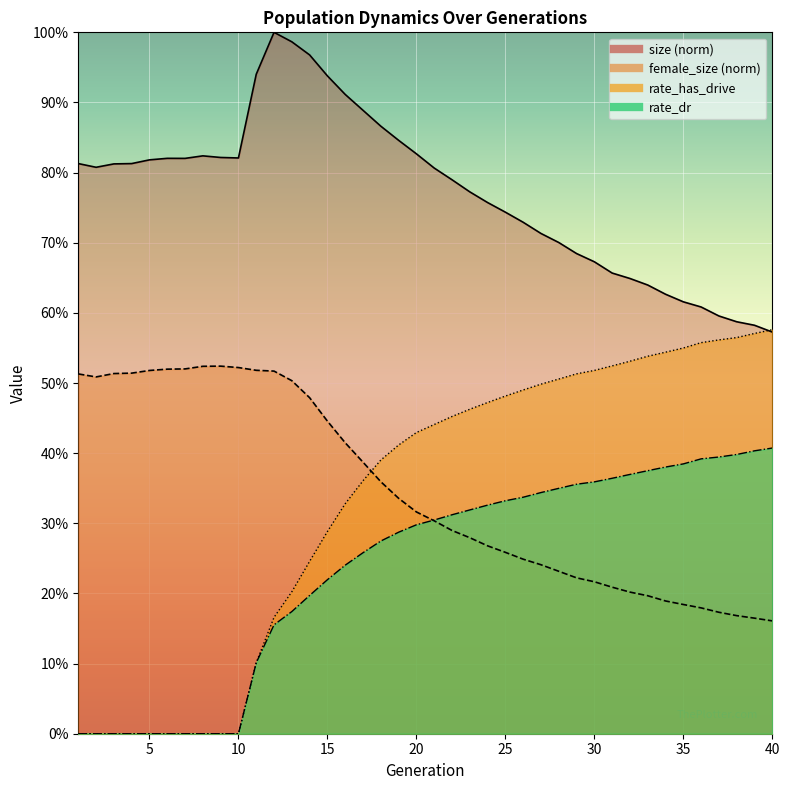

At which category does the chart reach its minimum across all series?

1